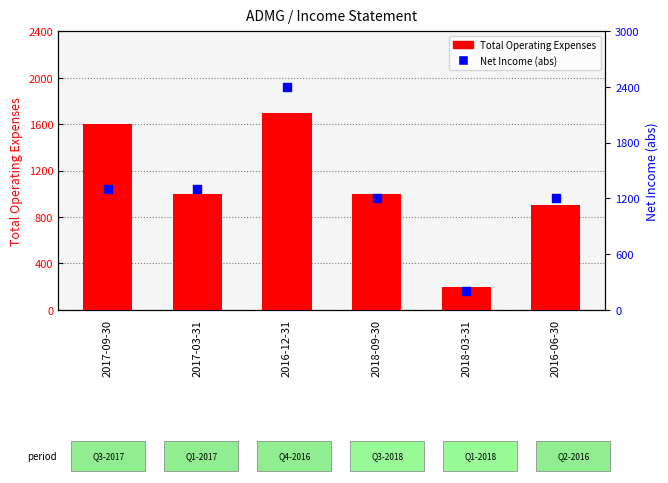

What are all the series names shown in the legend?

Total Operating Expenses, Net Income (abs)